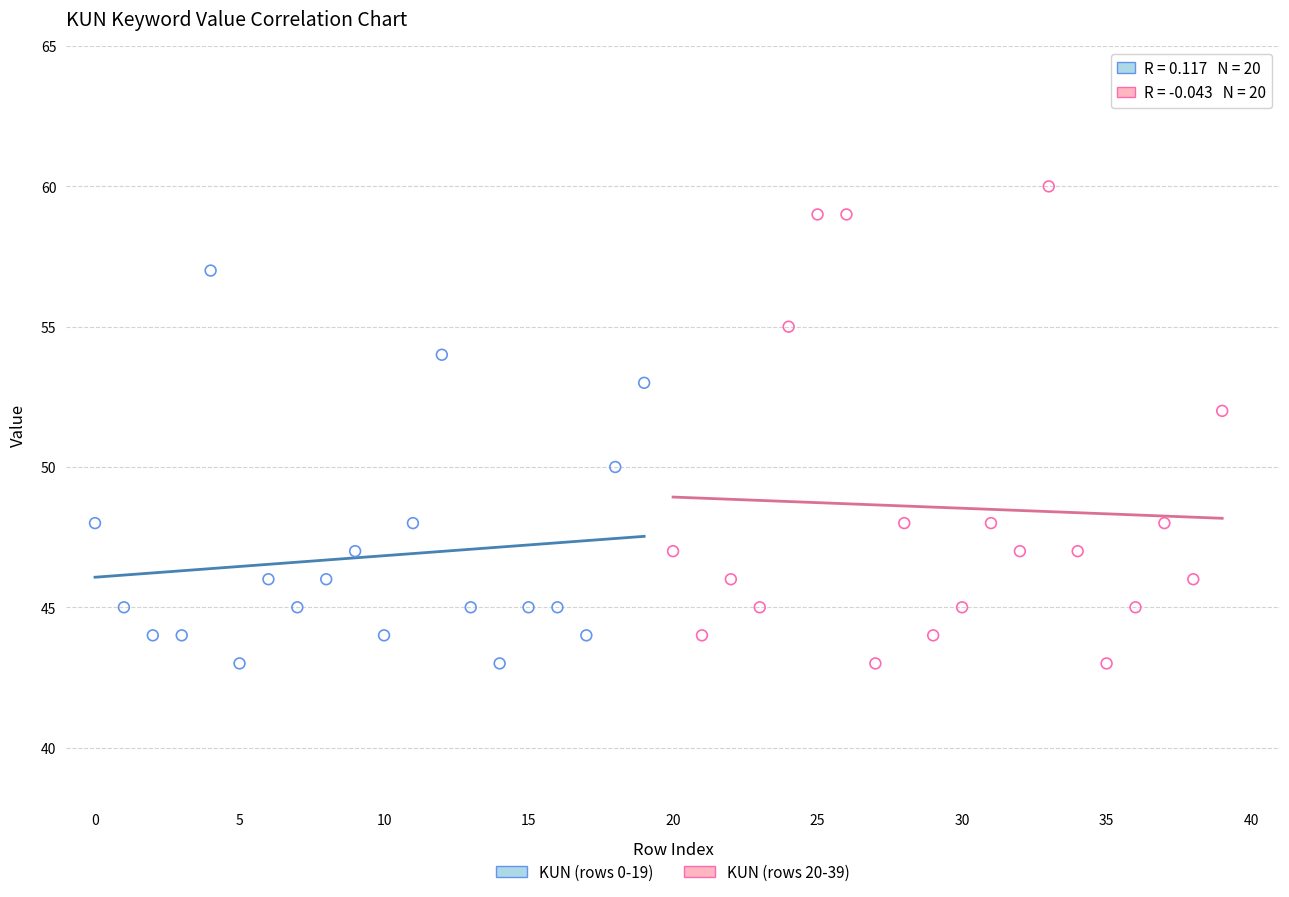

Which series has the largest Y range (max minus min)?

KUN (rows 20-39)